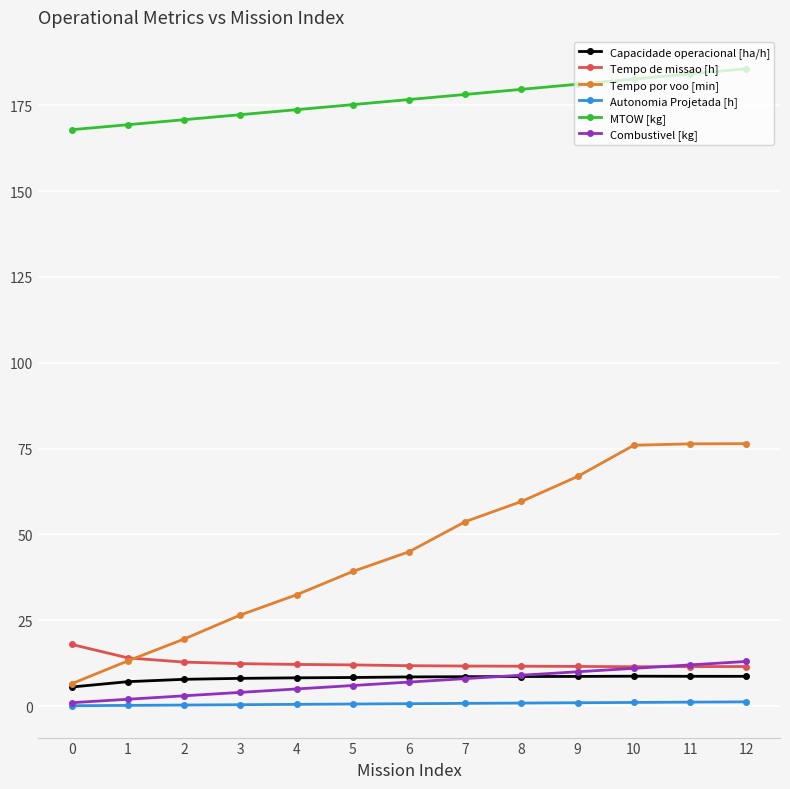

True or false: Combustivel [kg] has a value of 8.0 at 7.

True